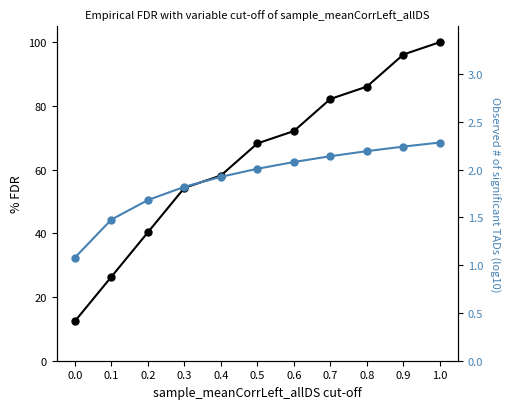

The value of % FDR at 0.9 is 157.6. True or false?

False